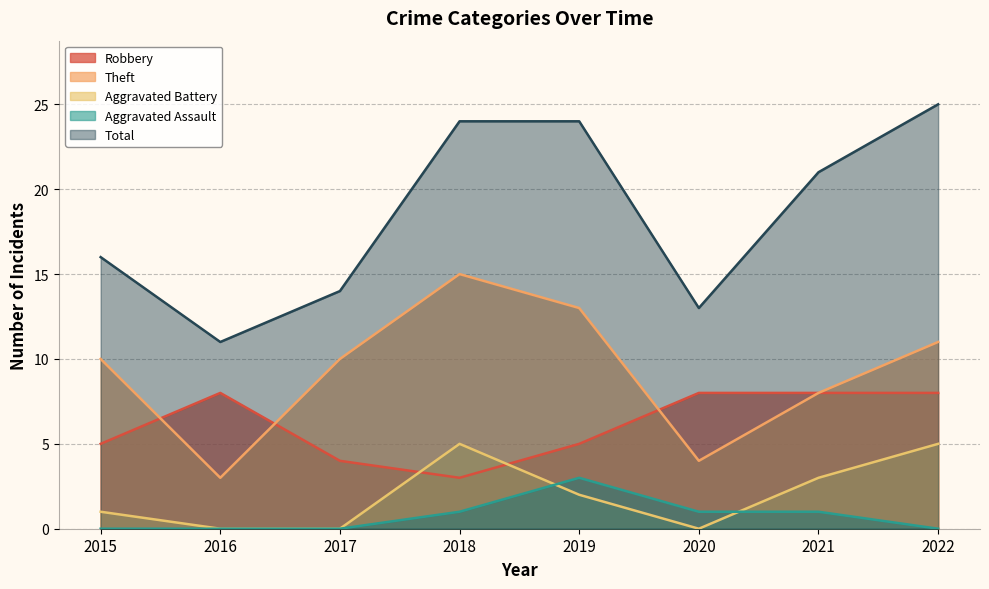

What is the sum of all Aggravated Assault values?

6